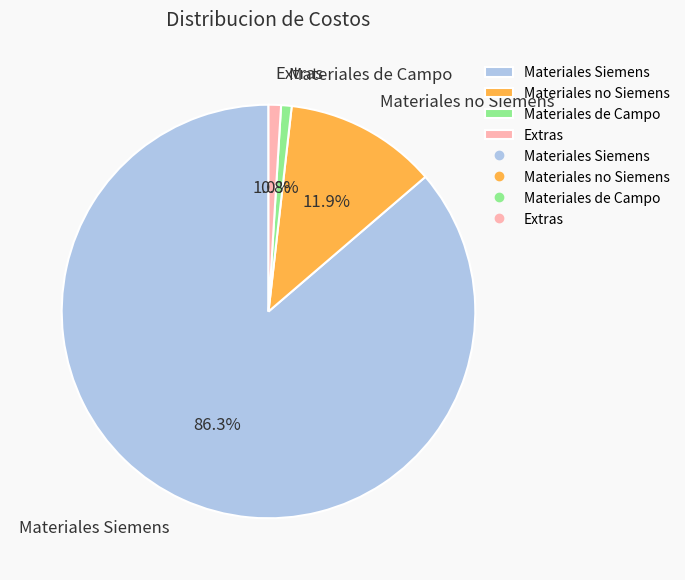

True or false: Materiales Siemens accounts for 99% of the total.

False